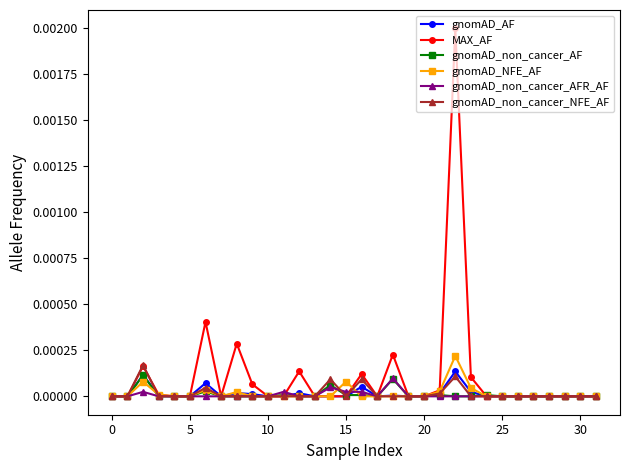

True or false: gnomAD_NFE_AF has more than 1 interior local peaks.

True